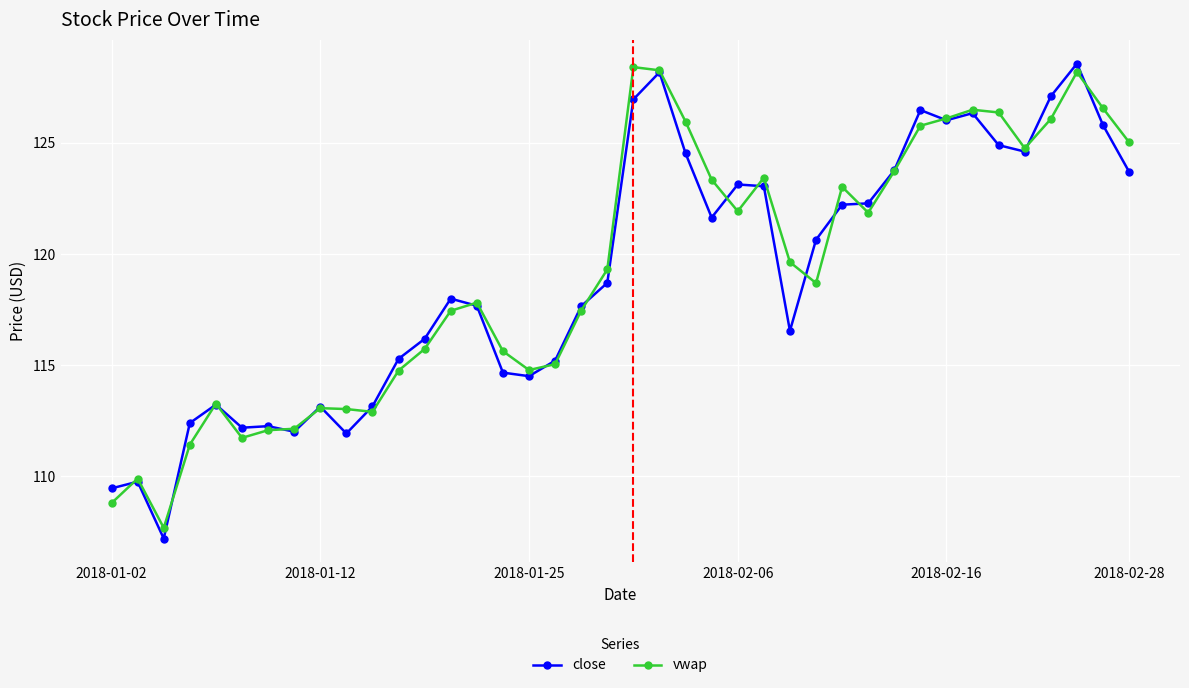

What is the value of the vwap point at the 33rd from the left?

126.1